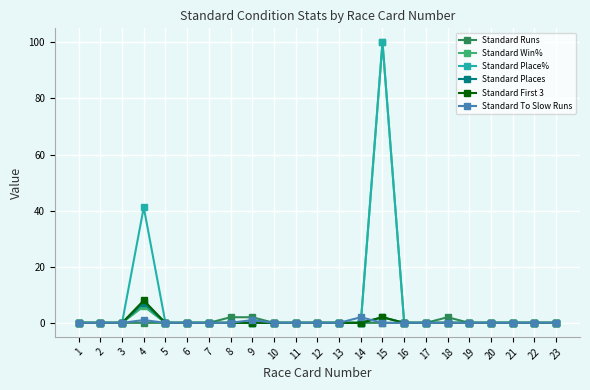

Reading right to left, what are all the values shown in this chart?

Standard Runs: 0.0	0.0	0.0	0.0	0.0	2.0	0.0	0.0	0.0	0.0	0.0	0.0	0.0	0.0	2.0	2.0	0.0	0.0	0.0	0.0	0.0	0.0	0.0
Standard Win%: 0.0	0.0	0.0	0.0	0.0	0.0	0.0	0.0	100.0	0.0	0.0	0.0	0.0	0.0	0.0	0.0	0.0	0.0	0.0	5.9	0.0	0.0	0.0
Standard Place%: 0.0	0.0	0.0	0.0	0.0	0.0	0.0	0.0	100.0	0.0	0.0	0.0	0.0	0.0	0.0	0.0	0.0	0.0	0.0	41.2	0.0	0.0	0.0
Standard Places: 0.0	0.0	0.0	0.0	0.0	0.0	0.0	0.0	2.0	0.0	0.0	0.0	0.0	0.0	0.0	0.0	0.0	0.0	0.0	7.0	0.0	0.0	0.0
Standard First 3: 0.0	0.0	0.0	0.0	0.0	0.0	0.0	0.0	2.0	0.0	0.0	0.0	0.0	0.0	0.0	0.0	0.0	0.0	0.0	8.0	0.0	0.0	0.0
Standard To Slow Runs: 0.0	0.0	0.0	0.0	0.0	0.0	0.0	0.0	0.0	2.0	0.0	0.0	0.0	0.0	1.0	0.0	0.0	0.0	0.0	1.0	0.0	0.0	0.0